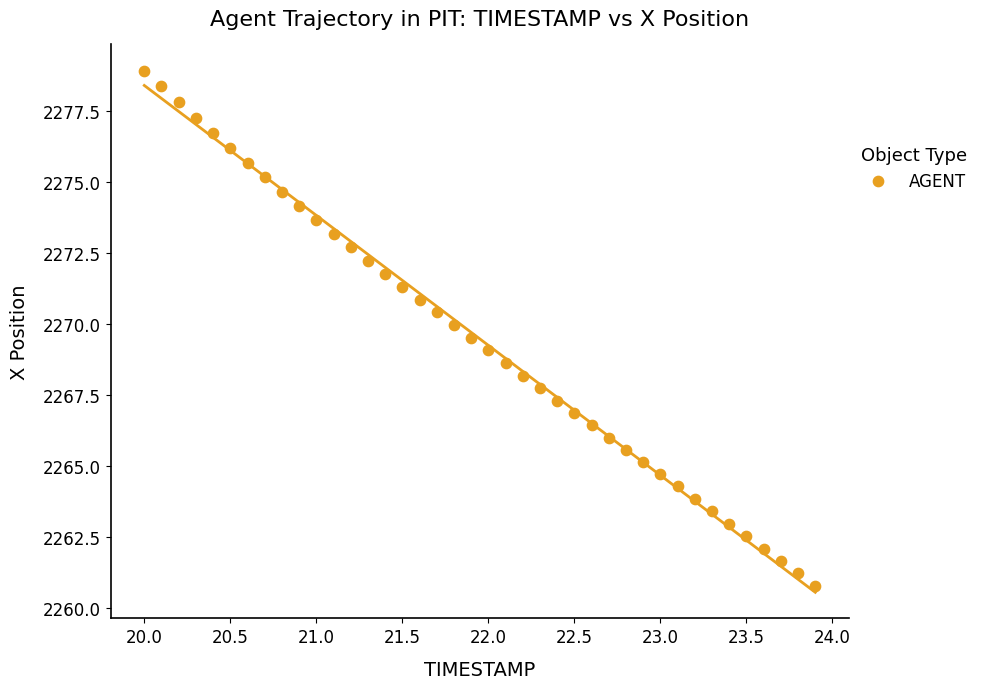

What is the range of X values (max minus min)?

3.9